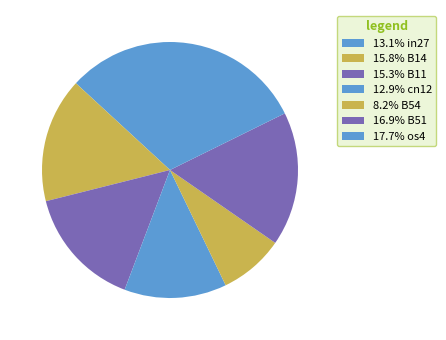

Rank the categories by value from lowest to highest.

B54, cn12, in27, B11, B14, B51, os4